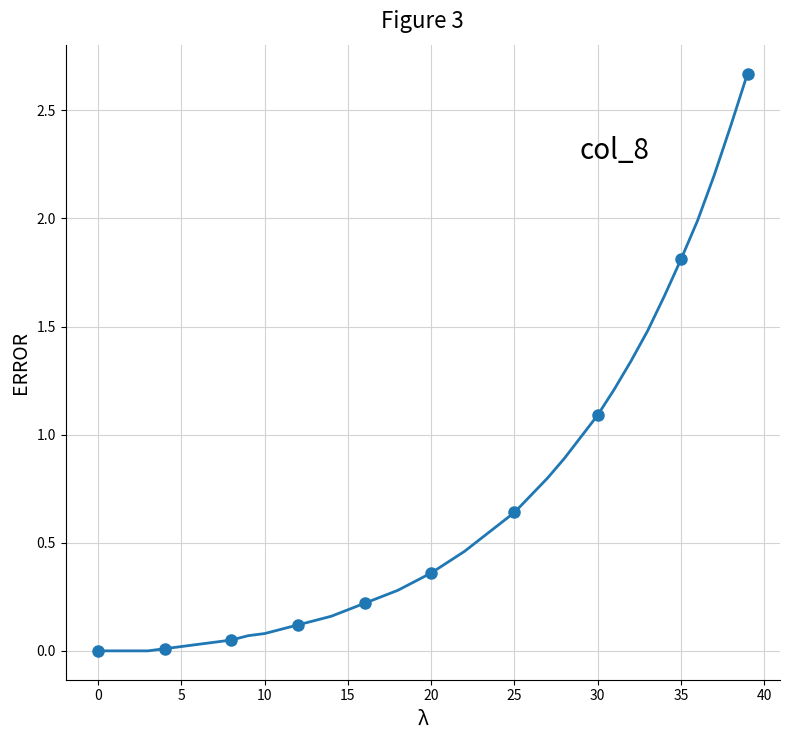

Reading left to right, list all the values displayed in this chart.

0.0	0.0	0.0	0.0	0.0	0.0	0.0	0.0	0.1	0.1	0.1	0.1	0.1	0.1	0.2	0.2	0.2	0.2	0.3	0.3	0.4	0.4	0.5	0.5	0.6	0.6	0.7	0.8	0.9	1.0	1.1	1.2	1.3	1.5	1.6	1.8	2.0	2.2	2.4	2.7